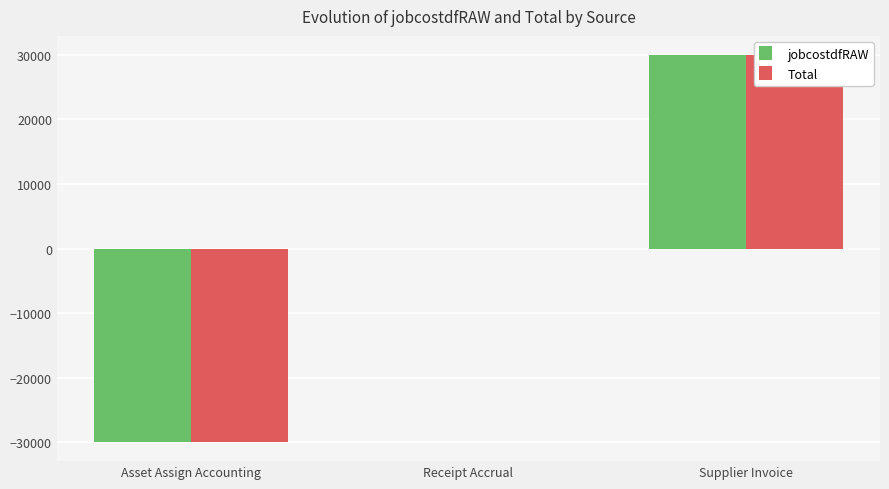

What is the label of the 1st bar from the left?

Asset Assign Accounting